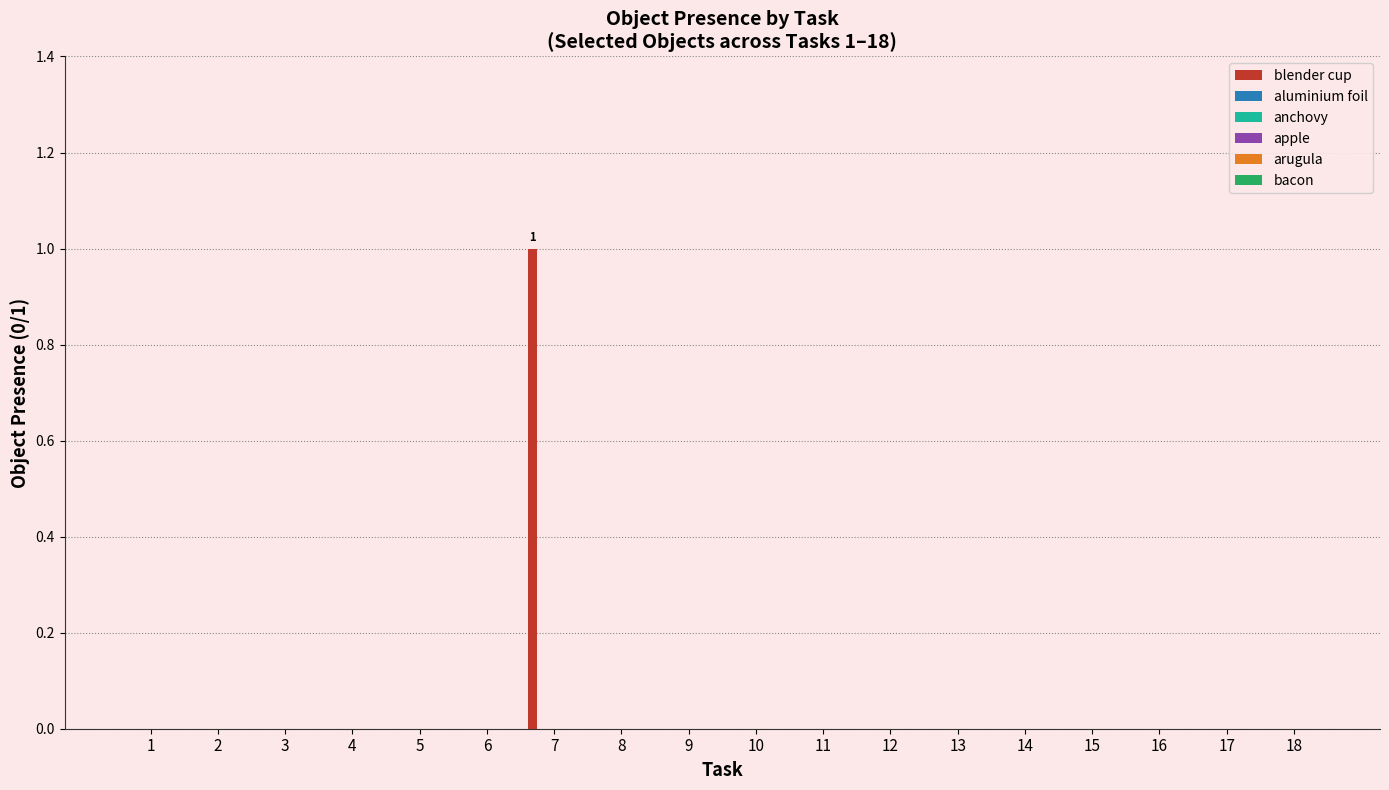

What is the greatest value displayed?

1